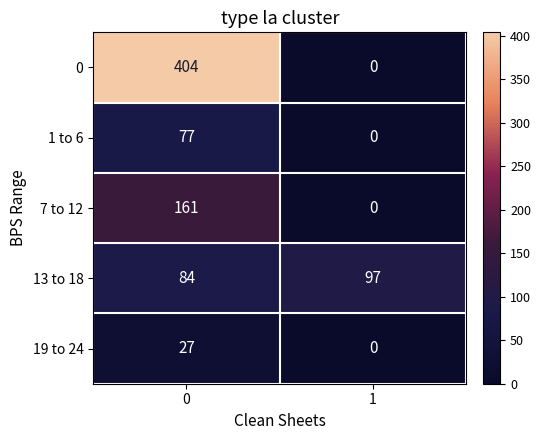

What is the difference between the highest and lowest values at 1?

97